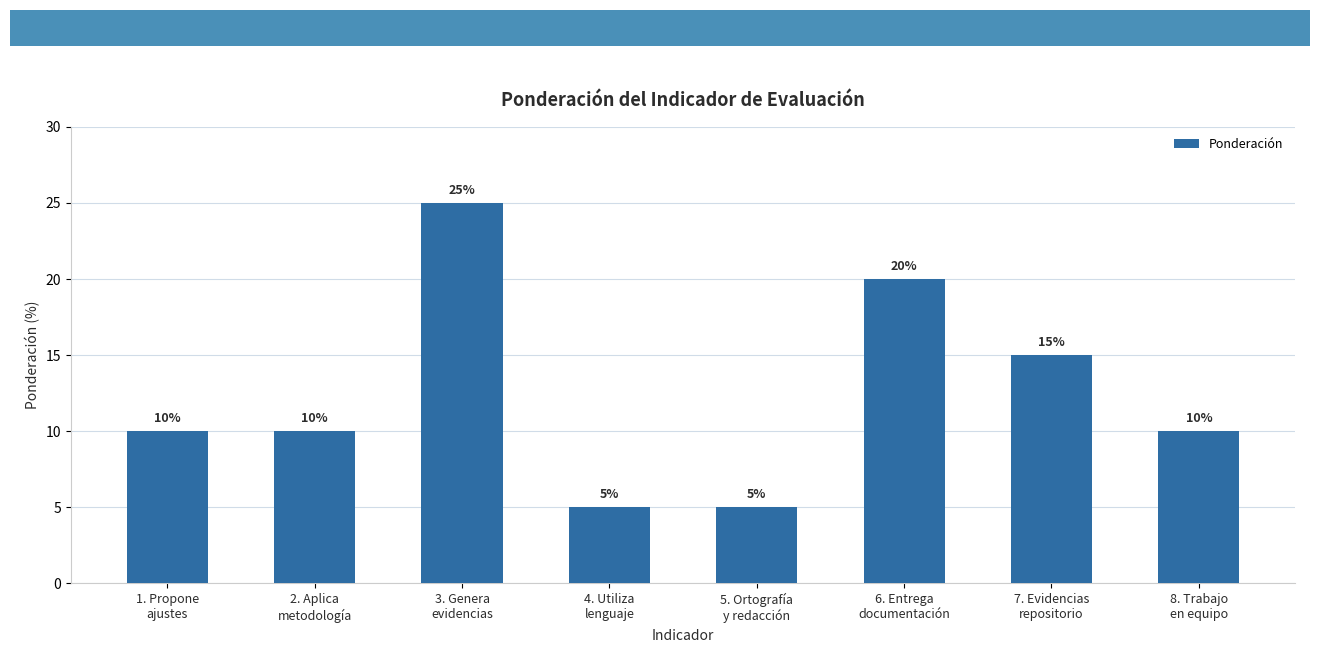

Which category has the highest value across all series?

3. Genera
evidencias